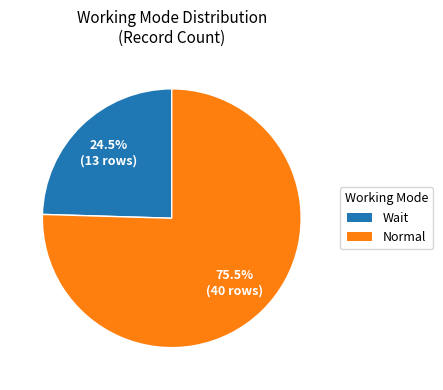

Count the number of slices in the pie.

2